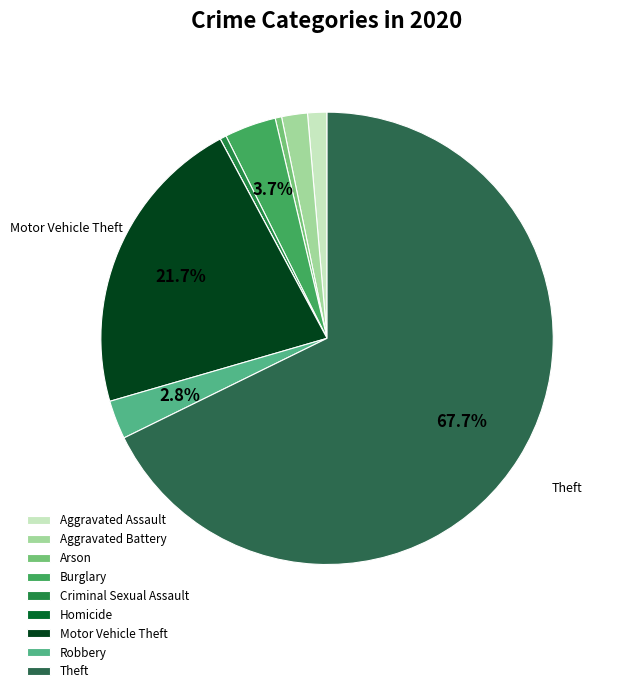

To the nearest percent, what is the average slice percentage?

11%